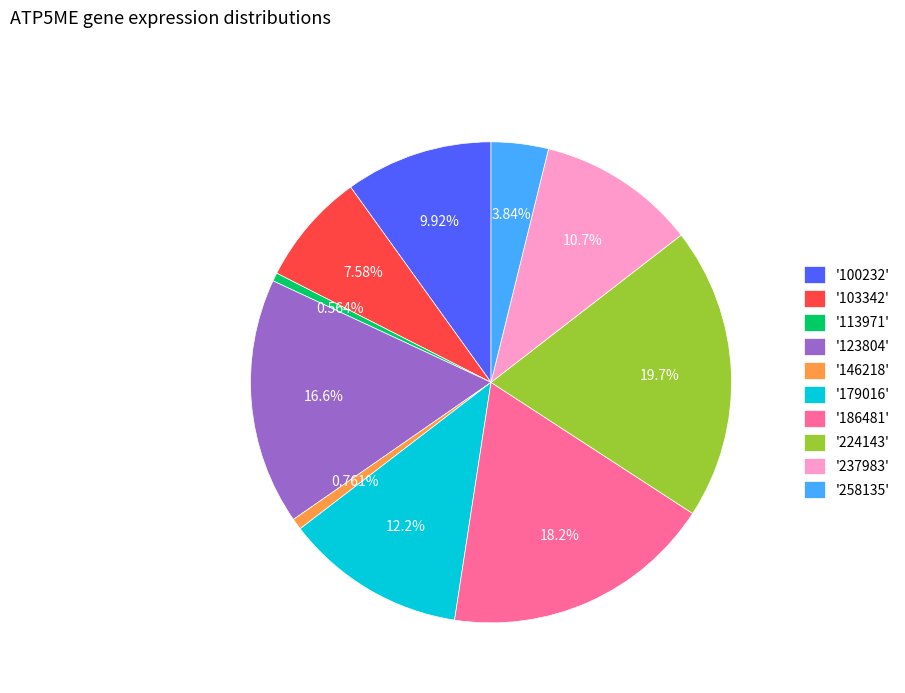

Is there any slice that represents more than half of the pie?

No